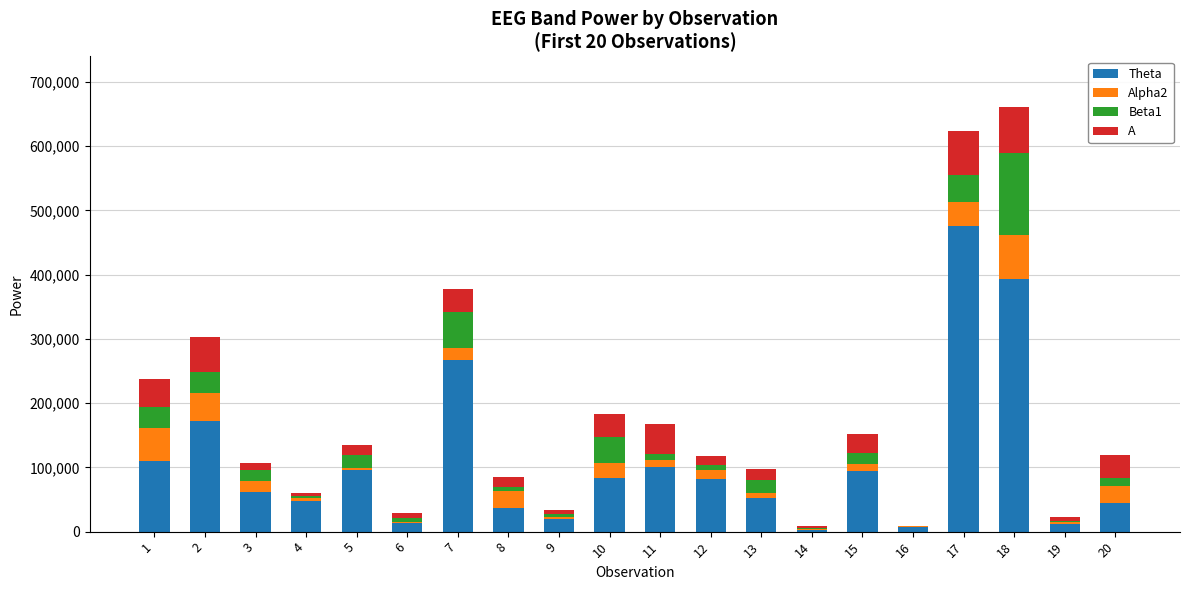

Is it true that A equals 11106 at 3?

True